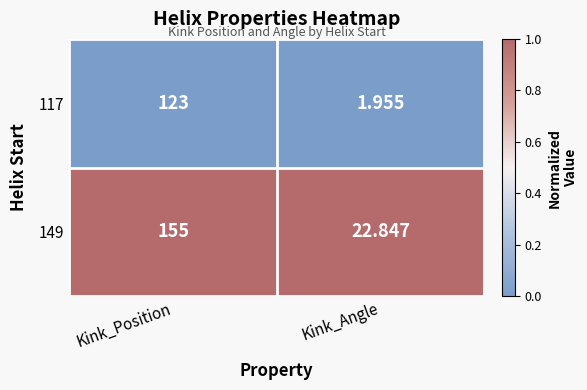

Rank the series by their average value, from highest to lowest.

149, 117